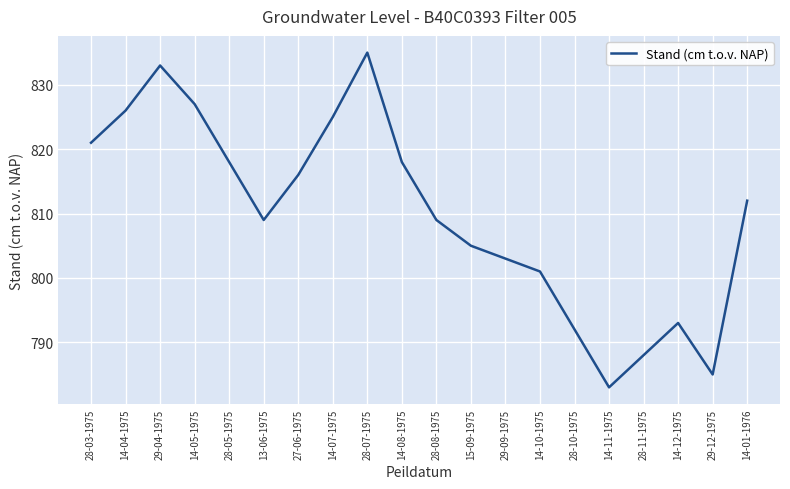

What is the change in value from 28-08-1975 to 14-12-1975?

-16